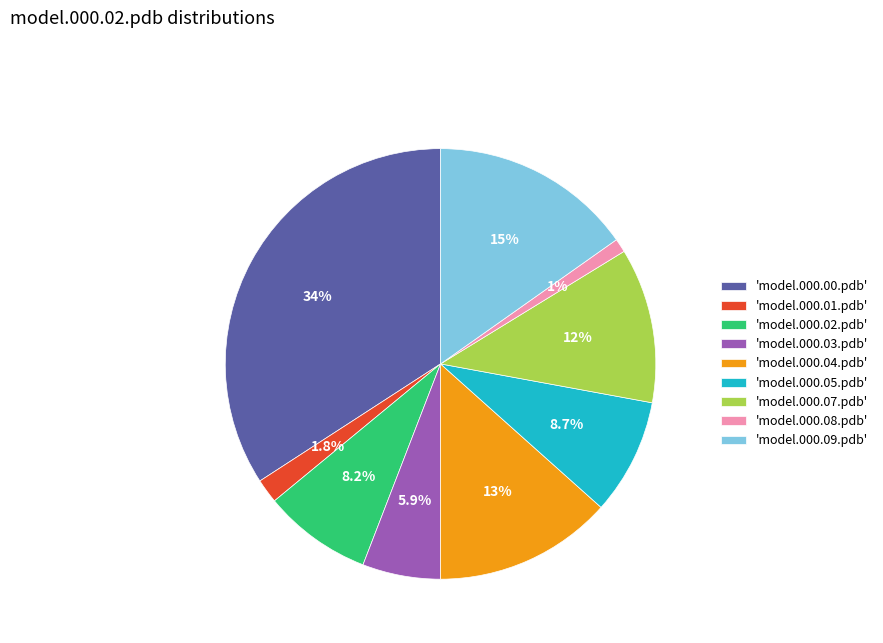

Rank the categories by value from lowest to highest.

'model.000.08.pdb', 'model.000.01.pdb', 'model.000.03.pdb', 'model.000.02.pdb', 'model.000.05.pdb', 'model.000.07.pdb', 'model.000.04.pdb', 'model.000.09.pdb', 'model.000.00.pdb'